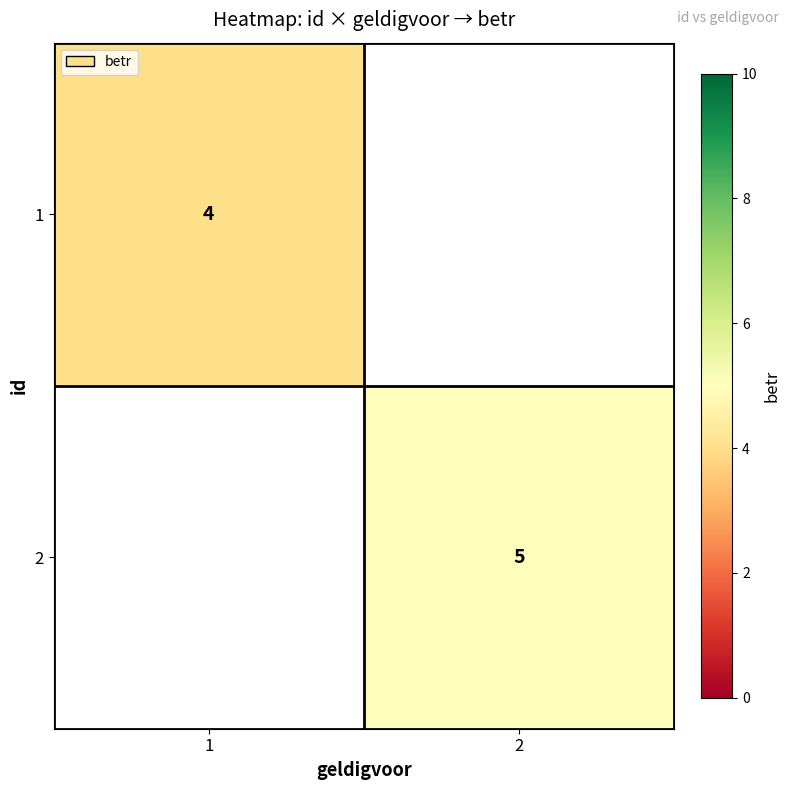

Count the number of data series in this chart.

2